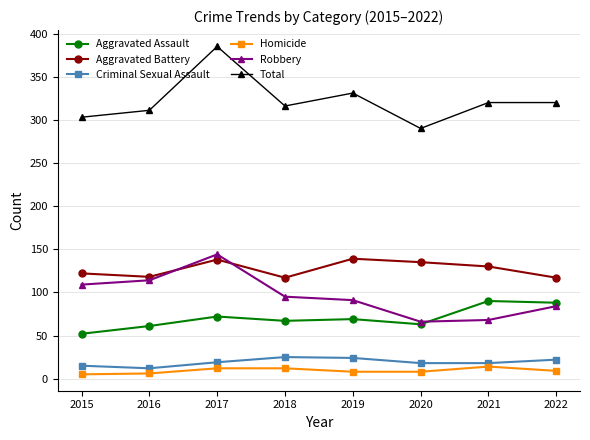

At which category does Total reach its first local peak?

2017